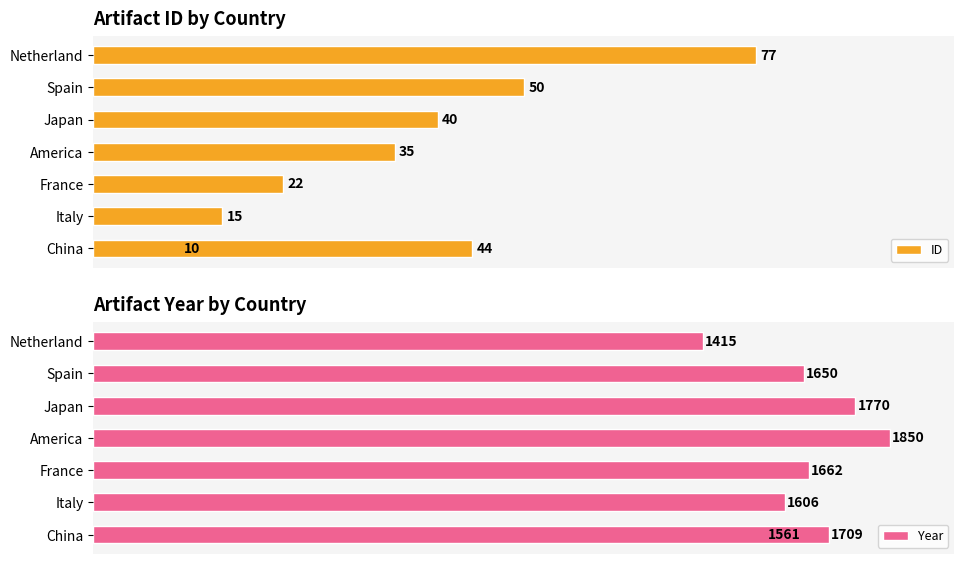

Does the chart contain stacked bars?

No